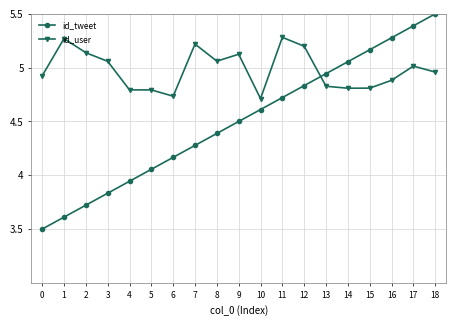

What is the spread (max minus min) of values at 15?

0.4